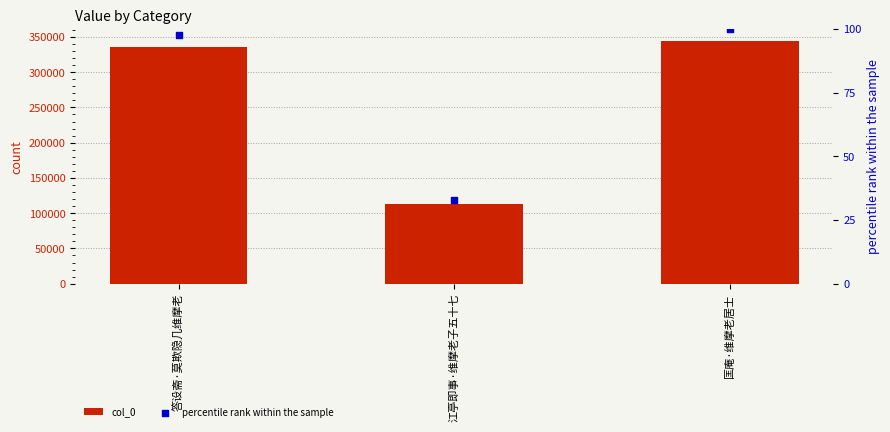

What are all the series names shown in the legend?

col_0, percentile rank within the sample